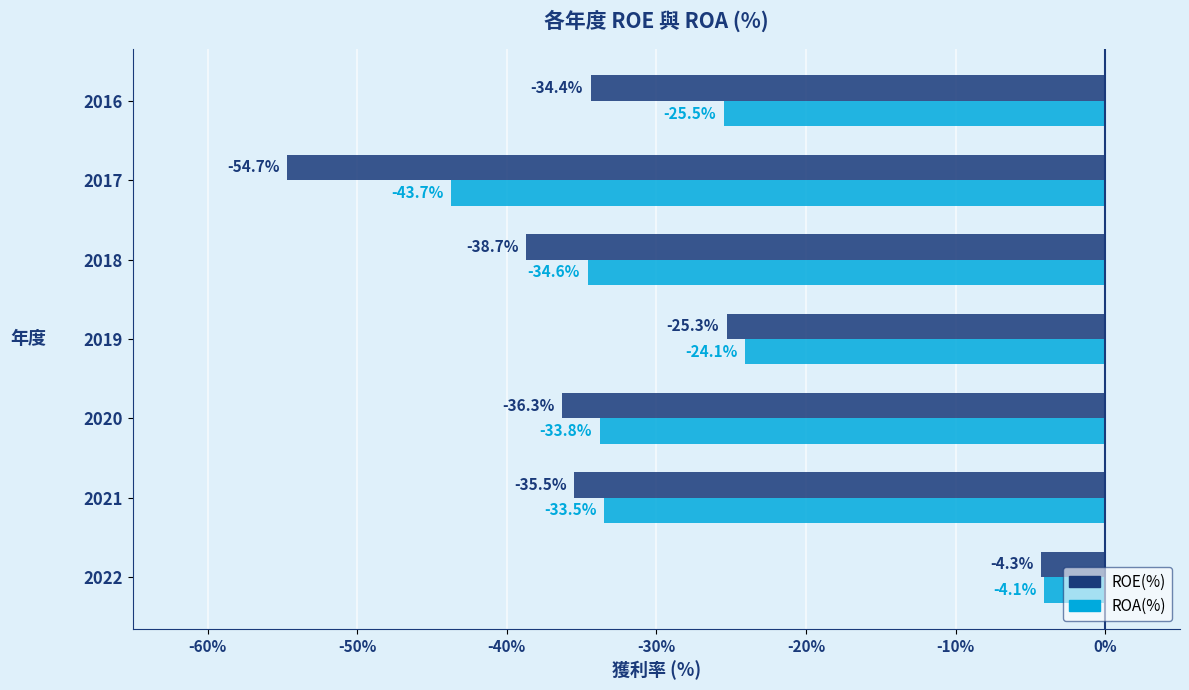

Which series has the largest total across all categories?

ROA(%)